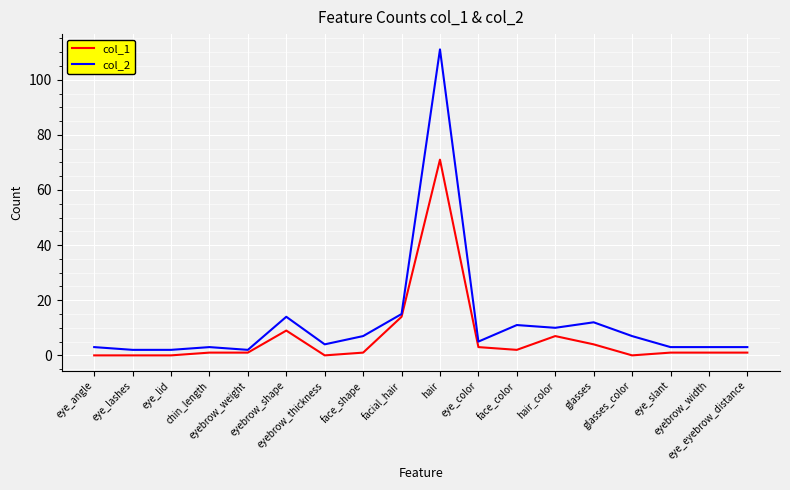

What is the greatest value displayed?

111